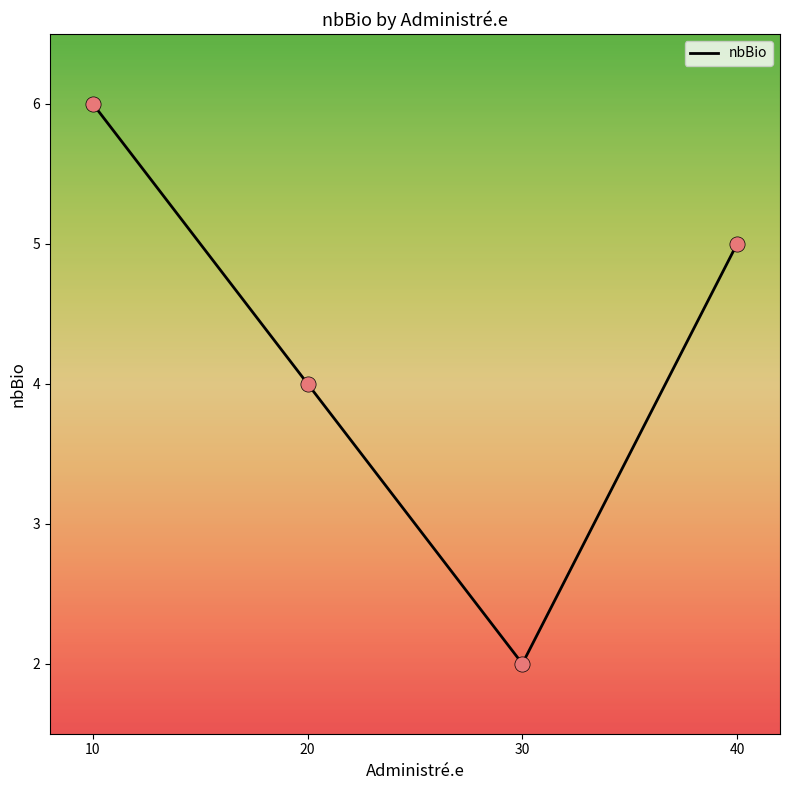

Which has a higher value, 40 or 20?

40